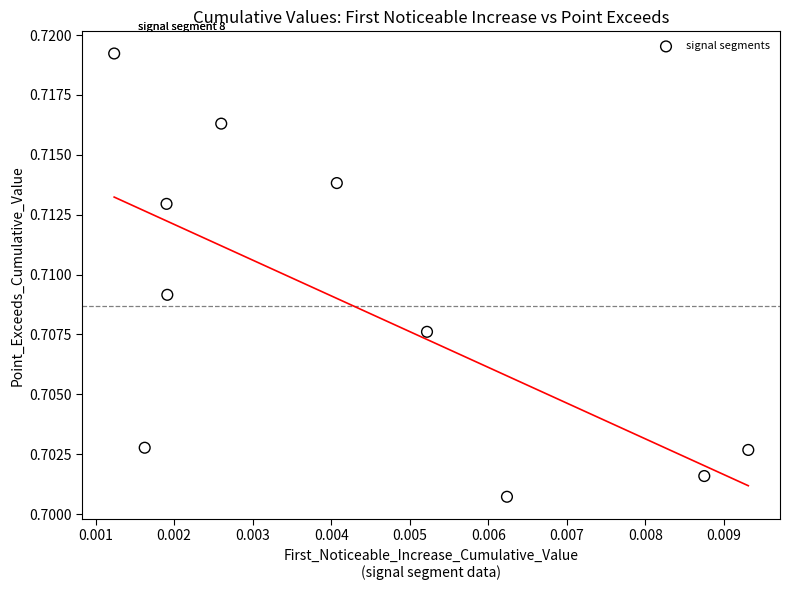

How many data points are displayed?

10